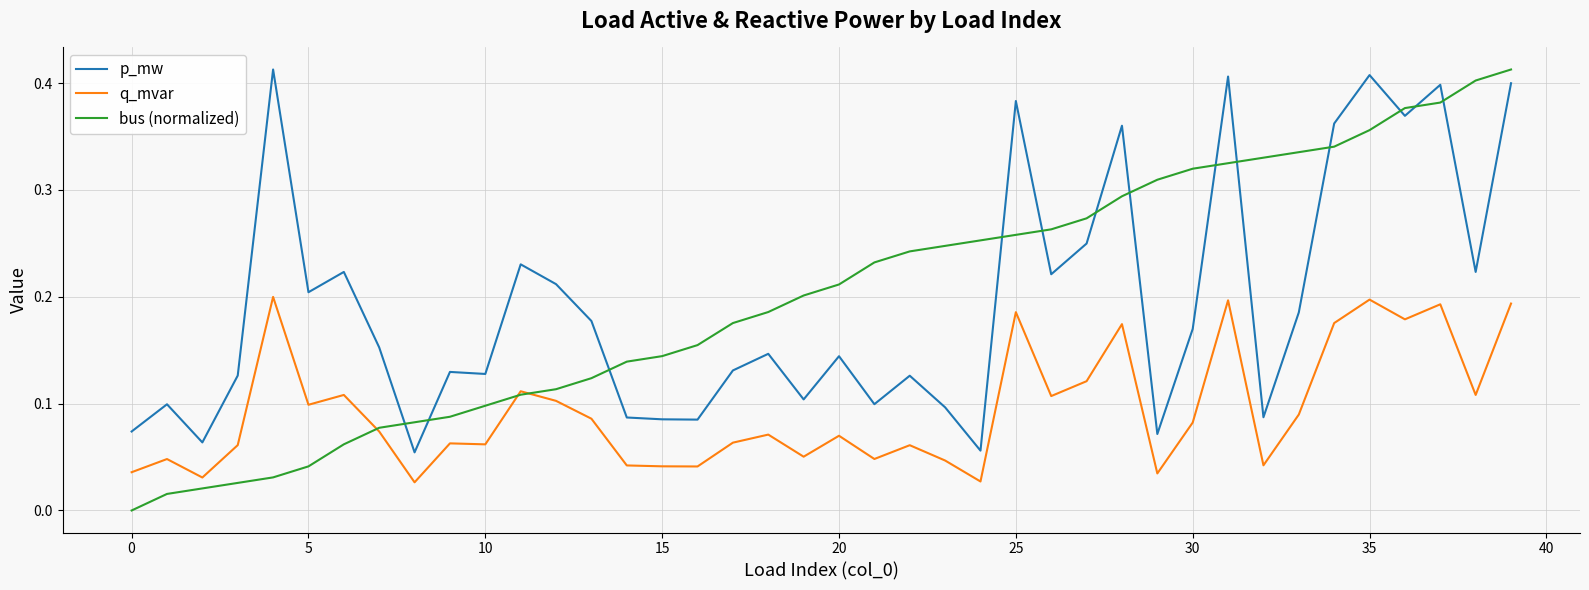

Which series has the largest range (max minus min)?

bus (normalized)